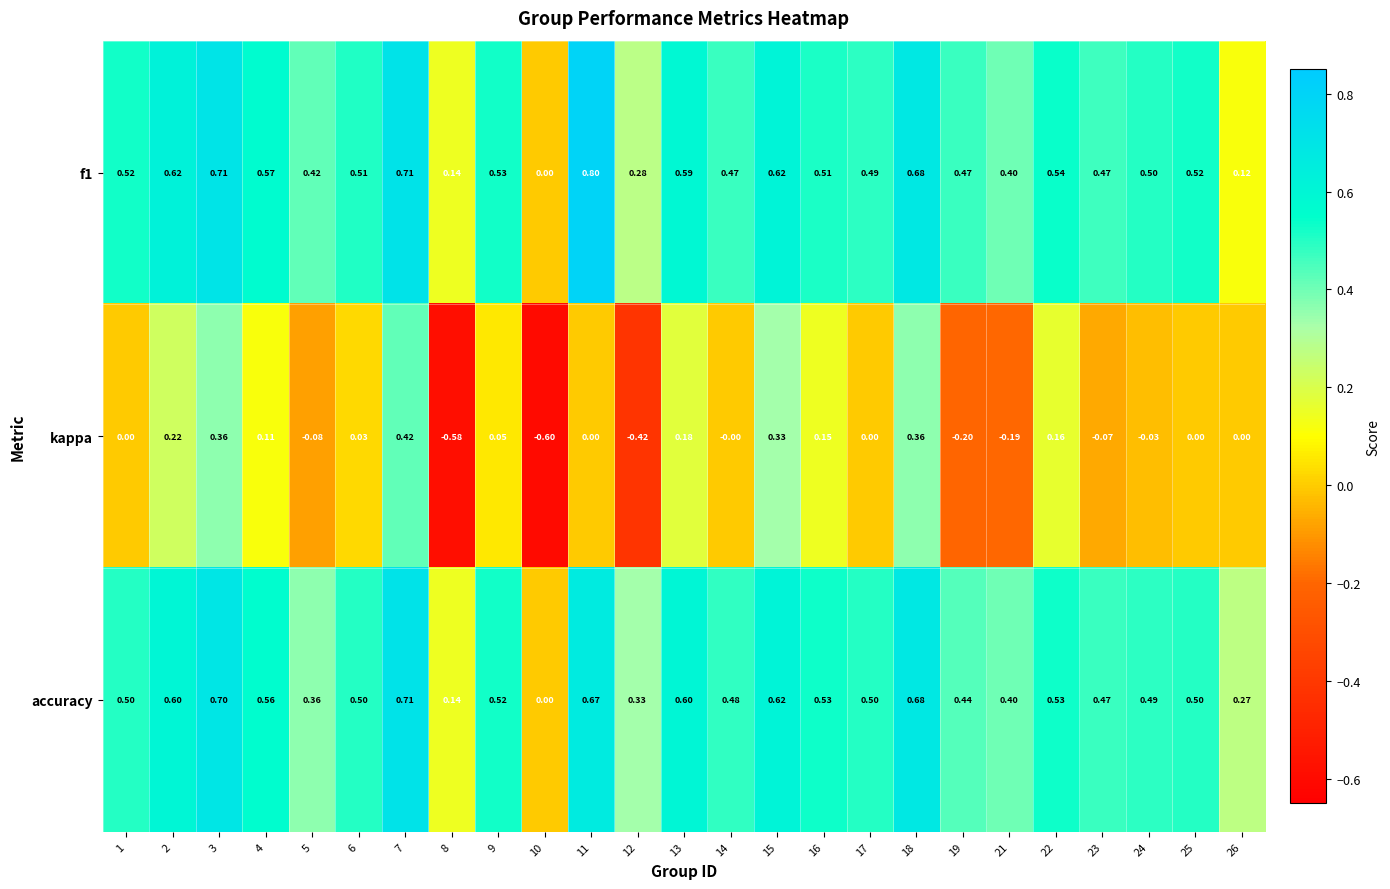

Is the value of f1 at 16 greater than the value of kappa at 10?

Yes